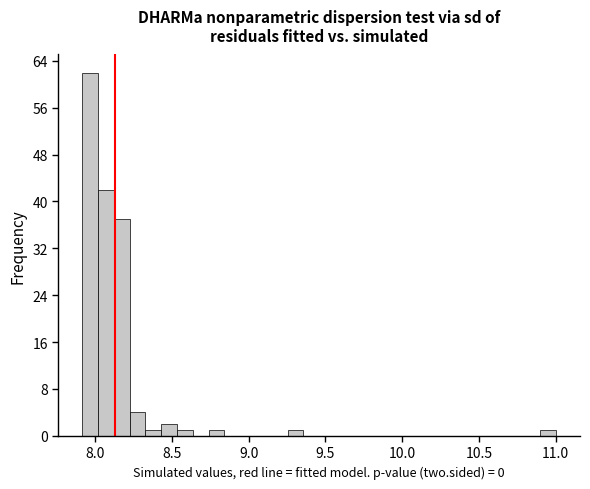

Read against the x-axis, roughly where is the centre of the tallest bar?

7.95